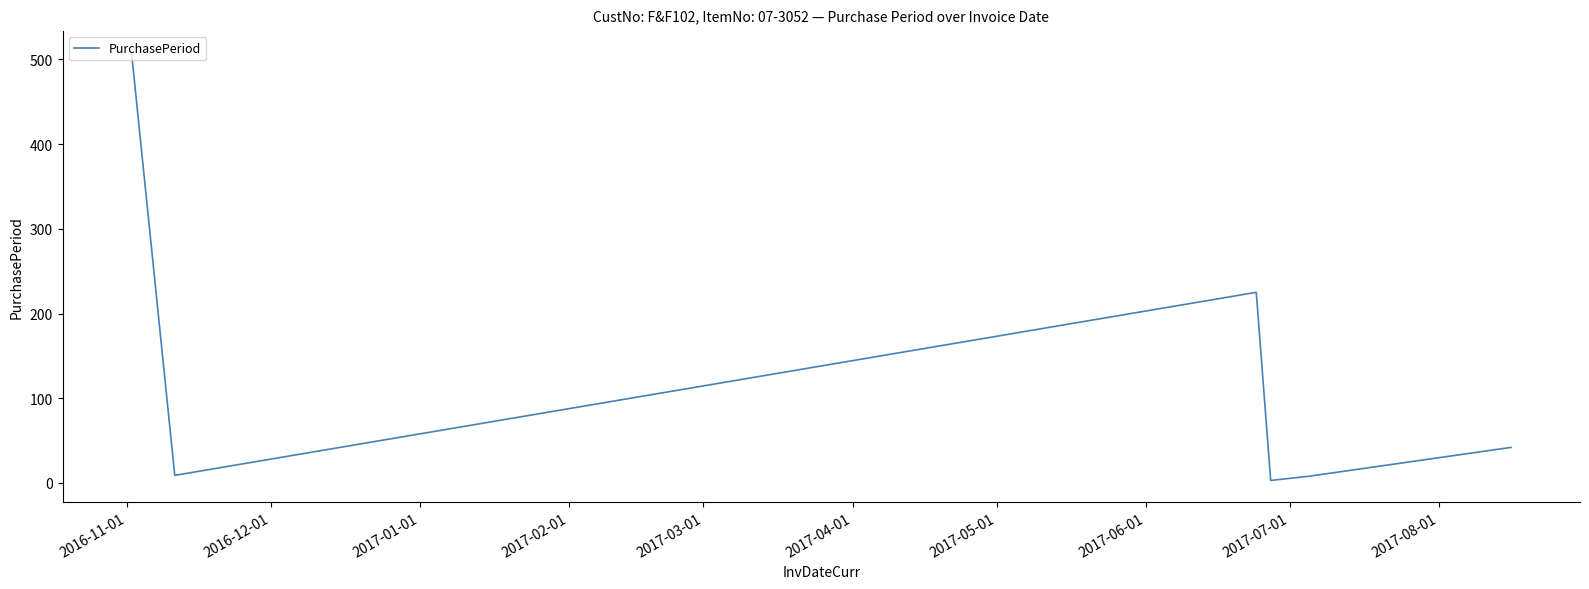

How many interior local valleys (lower than both neighbors) does the data have?

2